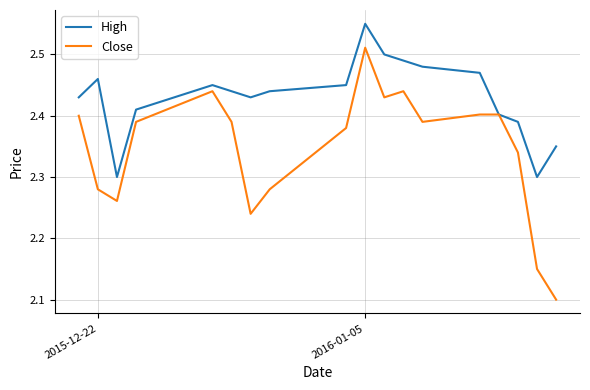

How many series are shown in this chart?

2